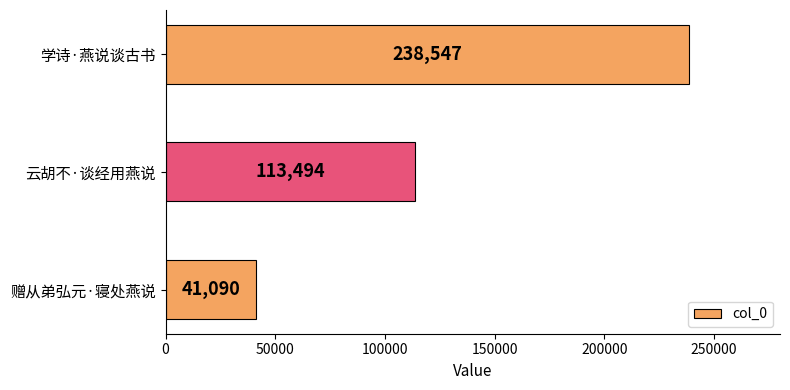

What is the label of the 3rd bar from the bottom?

学诗·燕说谈古书